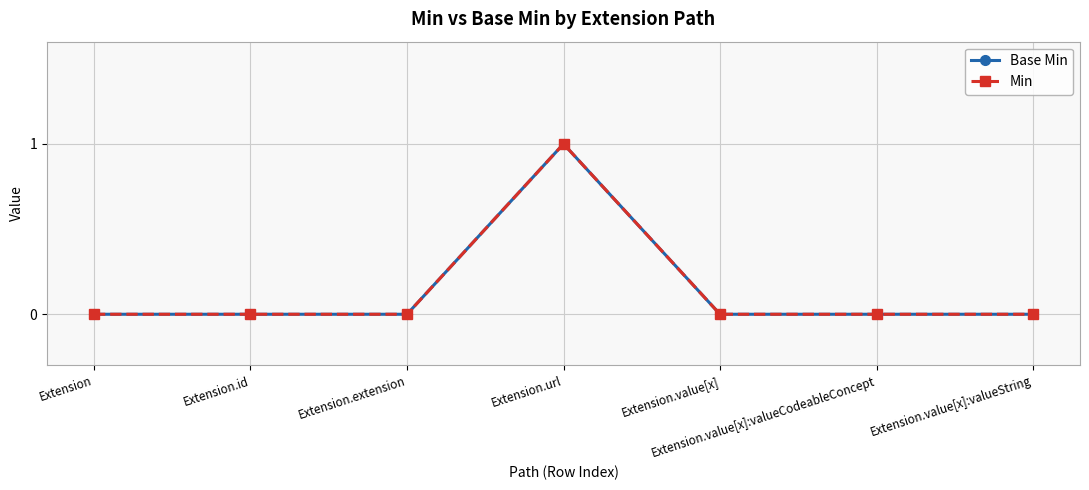

Between Extension.value[x]:valueString and Extension, which is larger?

Extension.value[x]:valueString